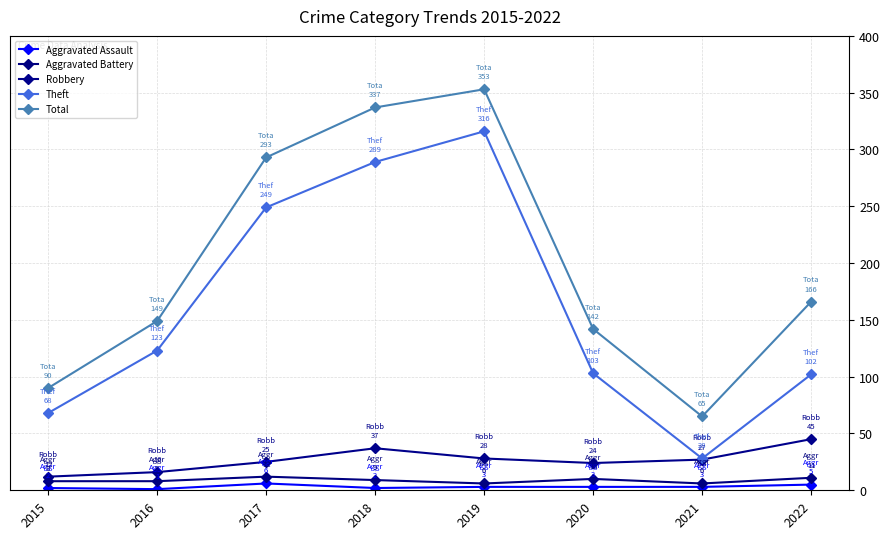

What is the maximum value for Aggravated Battery?

12